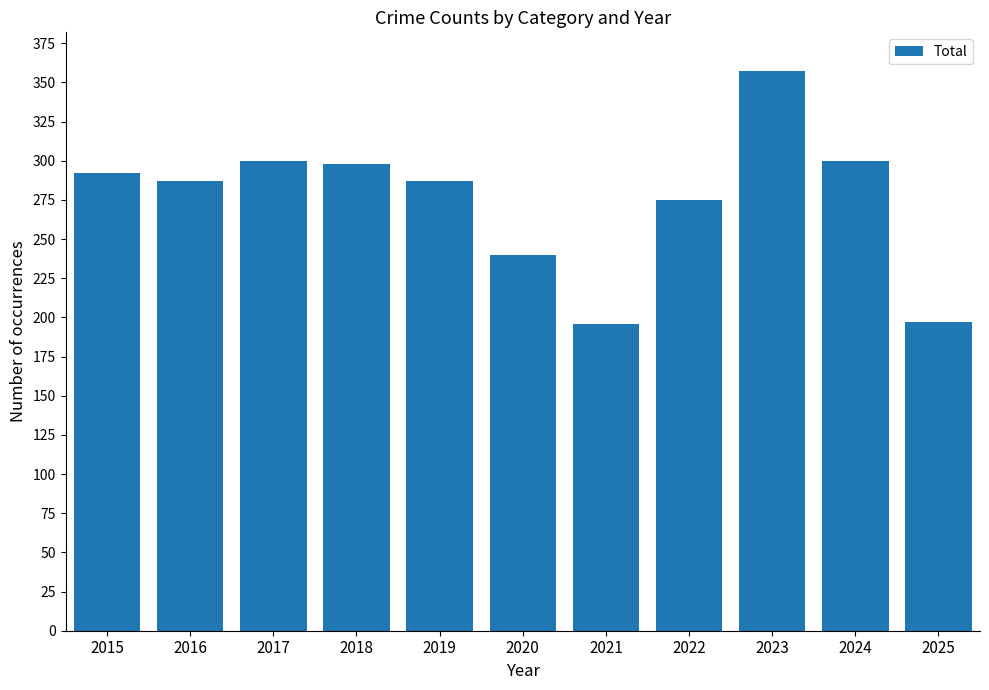

Approximately how many times larger is the value at 2023 compared to 2022?

1.3